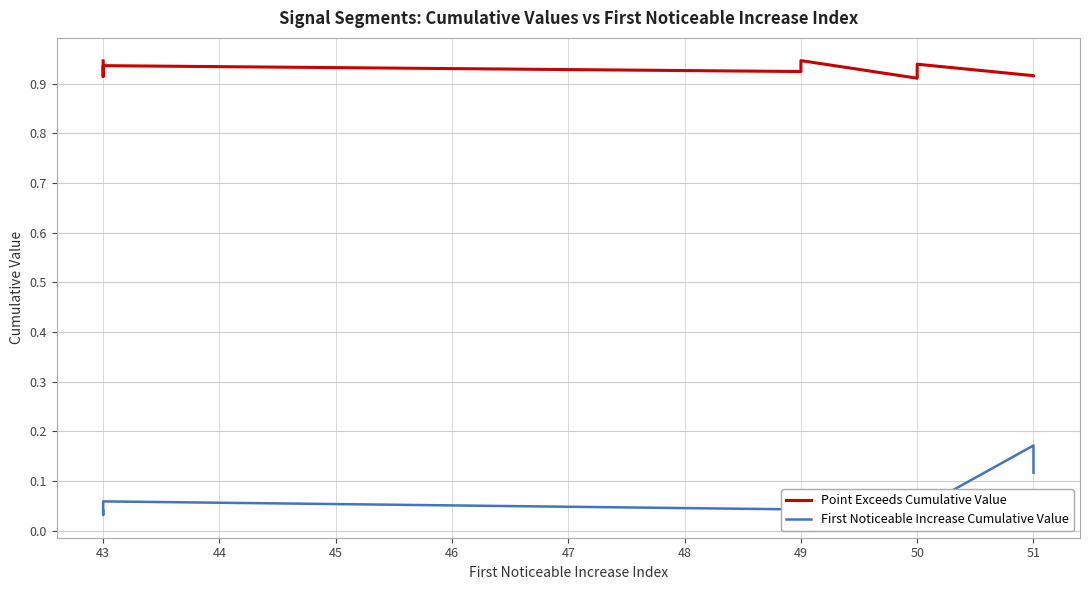

In Point Exceeds Cumulative Value, how many points are lower than both neighbors (excluding endpoints)?

3